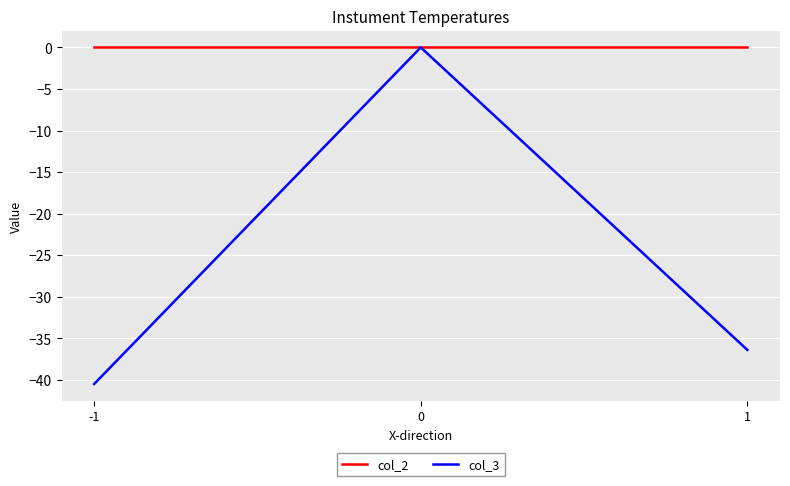

Which series changed the most between -1 and 0?

col_3